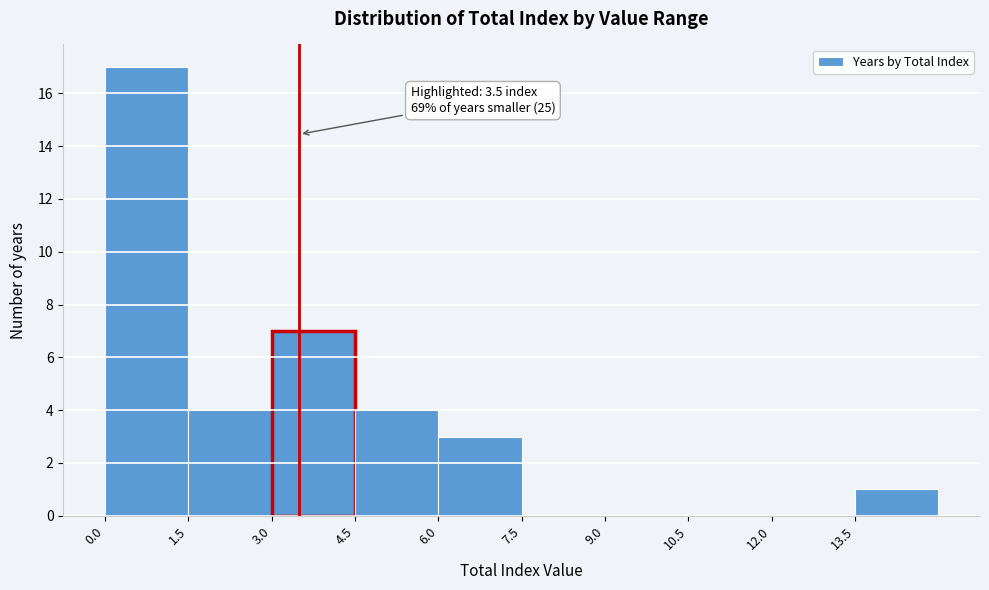

Which range on the x-axis has the tallest bar?

0.0 to 1.5